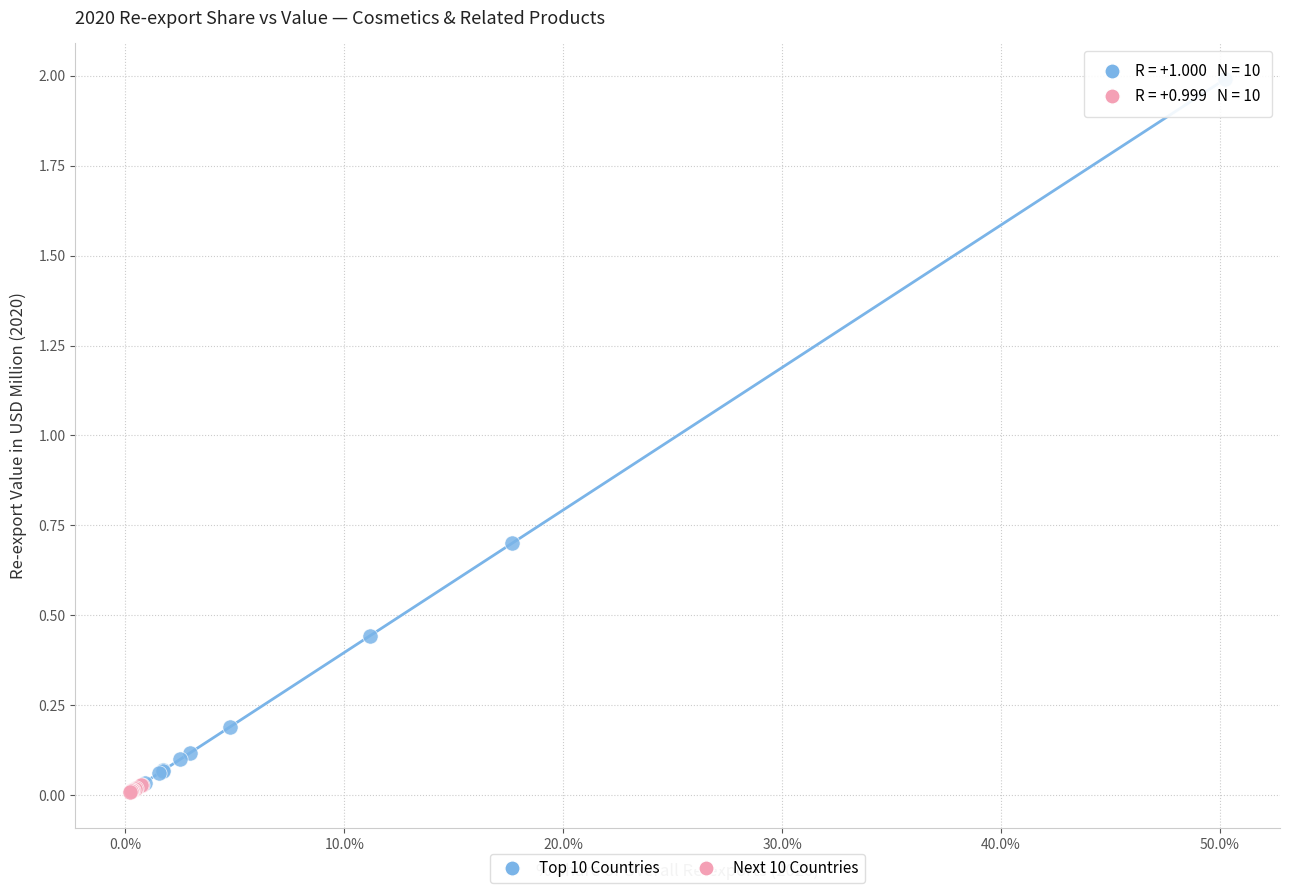

Which series contains the highest Y value?

Top 10 Countries